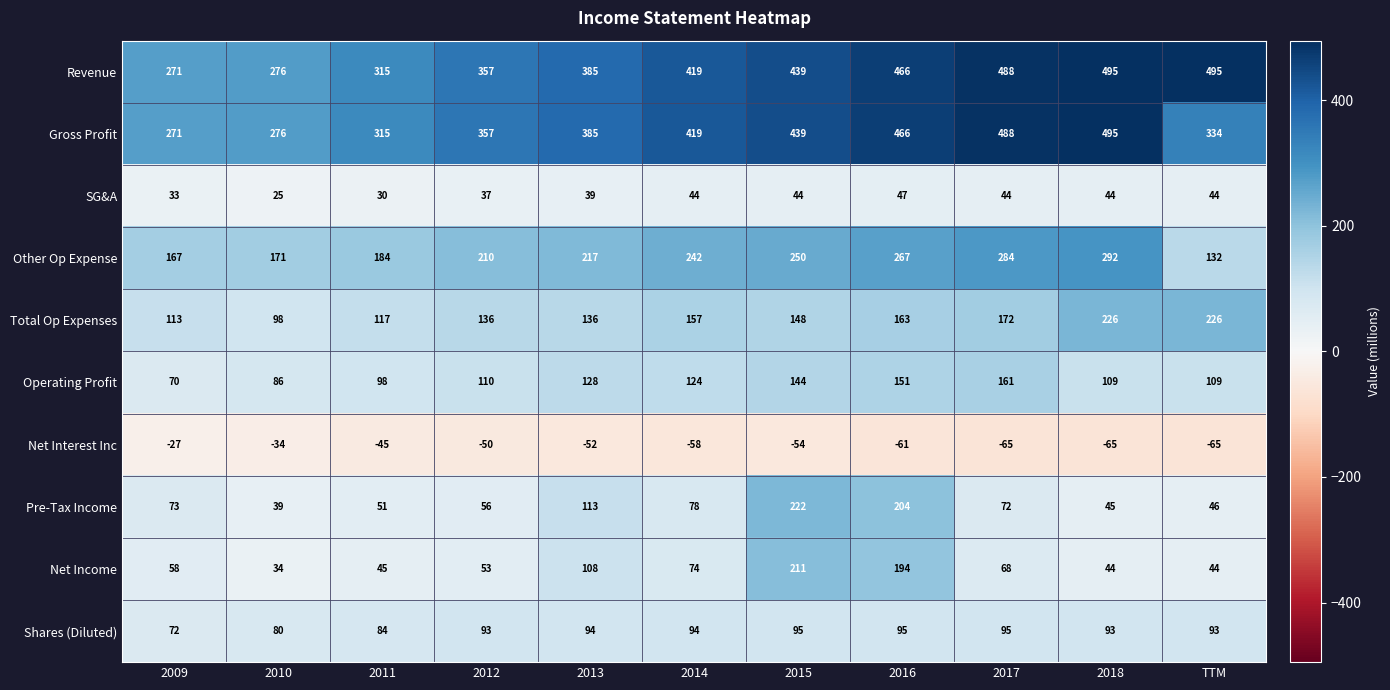

What is the spread (max minus min) of values at 2017?

553